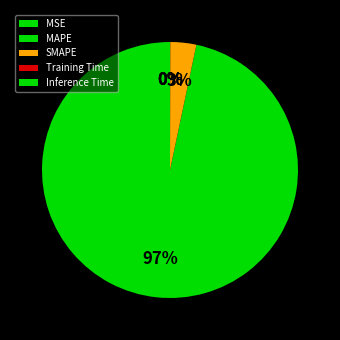

Is there any slice that represents more than half of the pie?

Yes